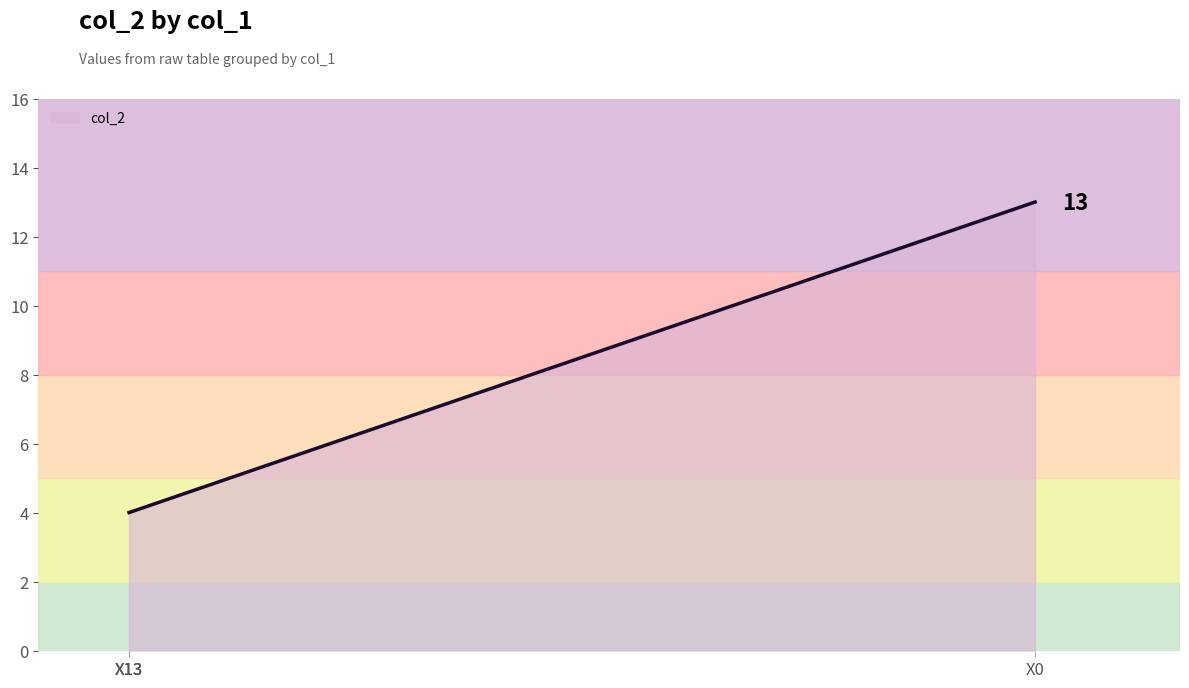

Read the value at X13.

4